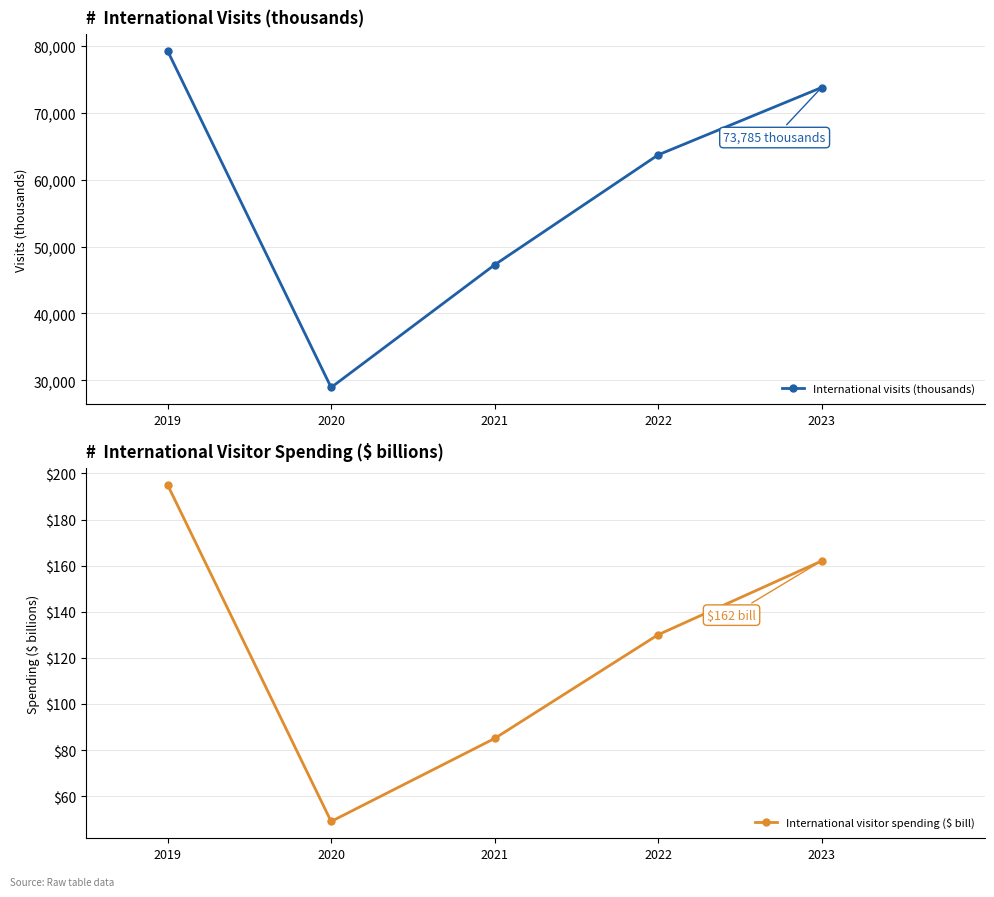

How many lines are shown in the chart?

2